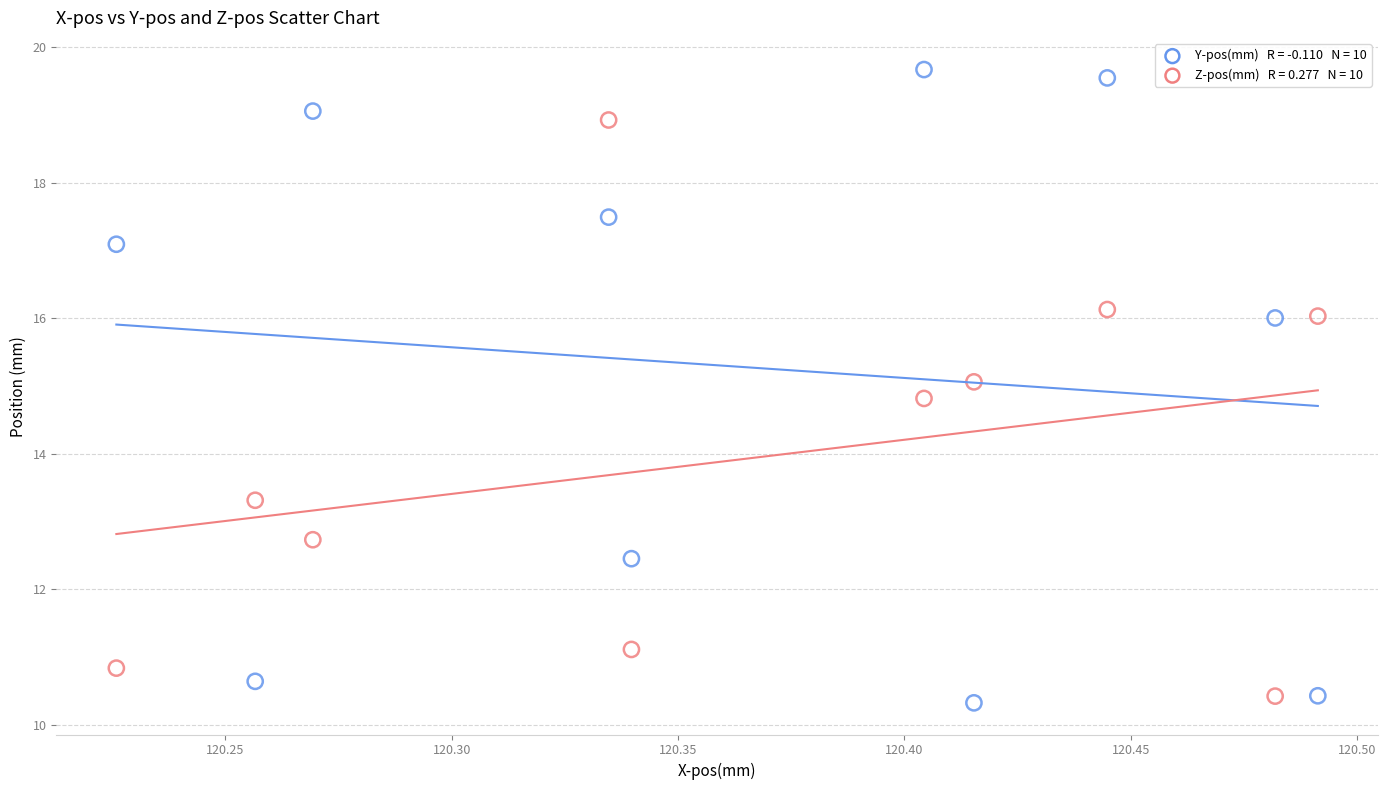

Across all series, what Y value is closest to 14?

13.3